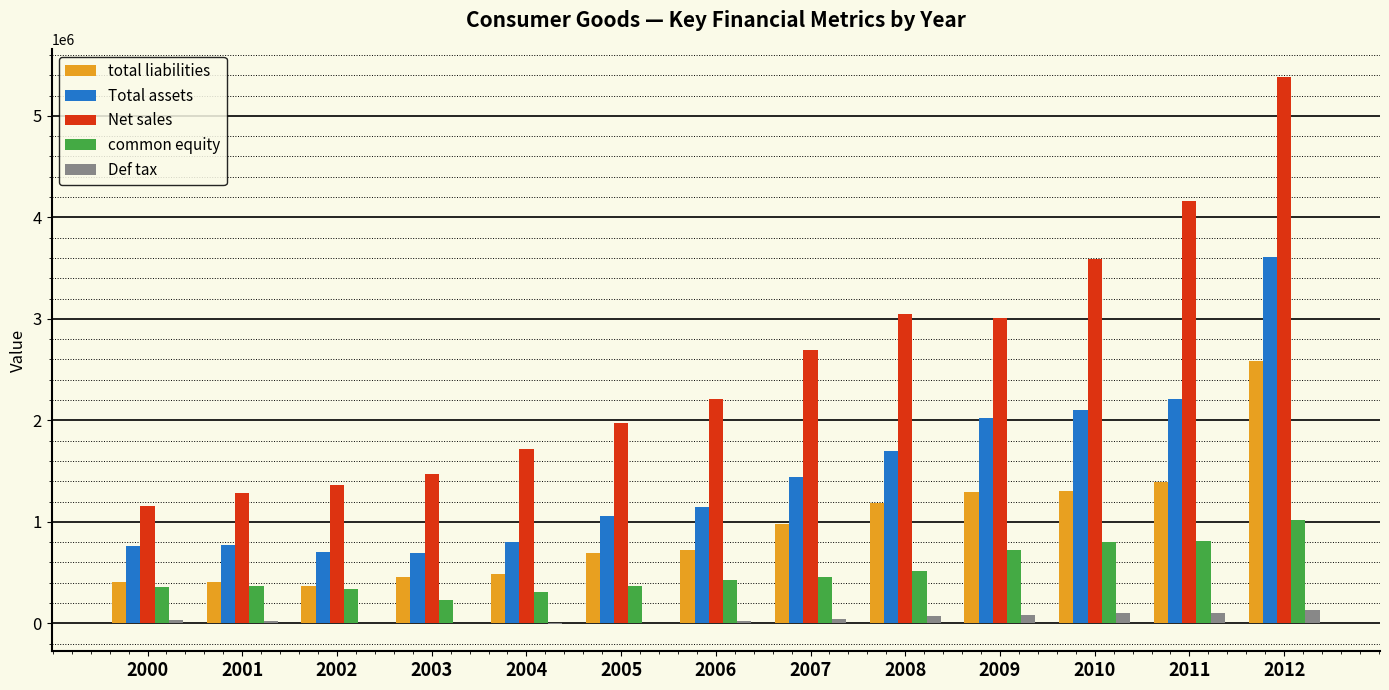

The value of Total assets at 2003 is 335515. True or false?

False